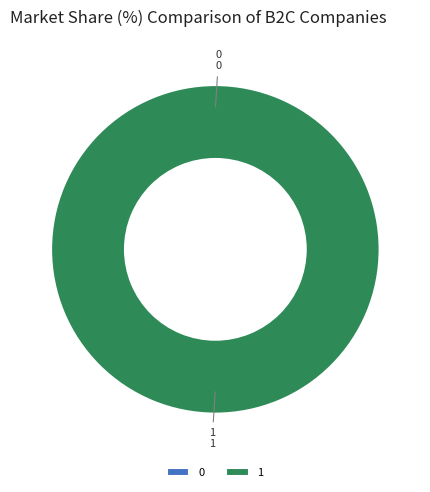

What is the largest slice in the pie chart?

1